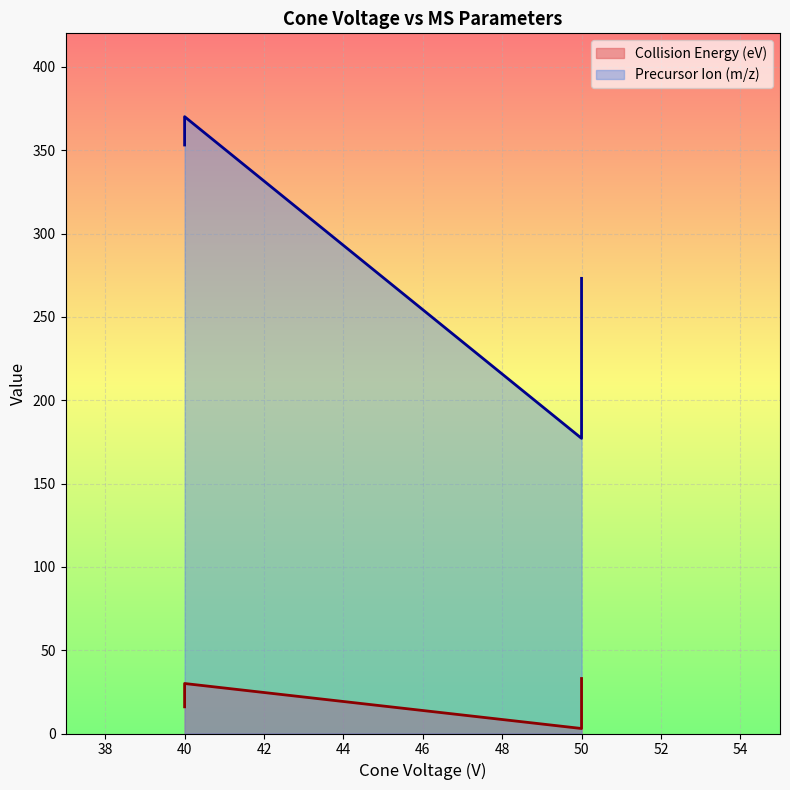

At which category does Collision Energy (eV) reach its first local valley?

40